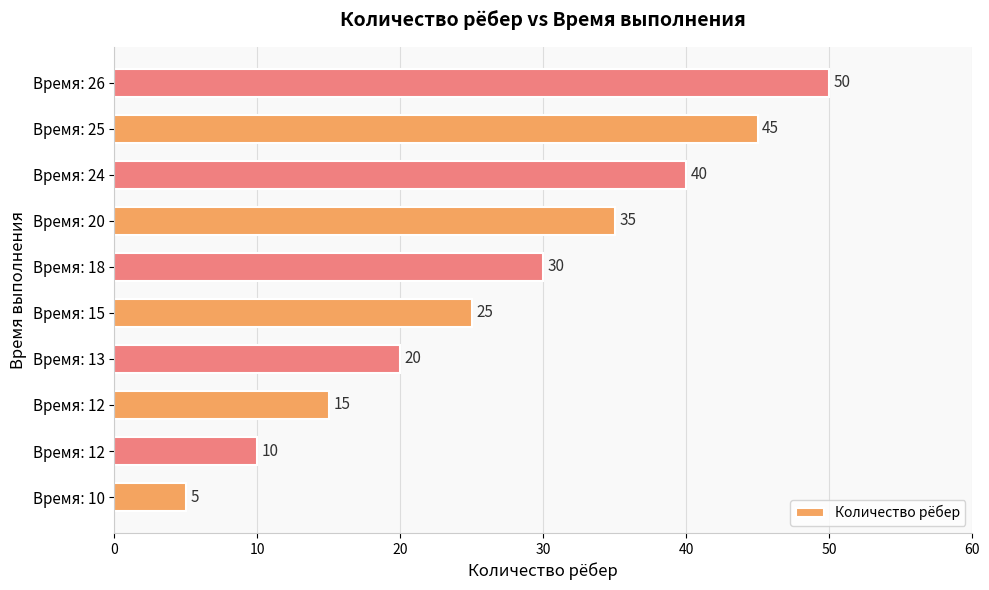

Count the number of data series in this chart.

1